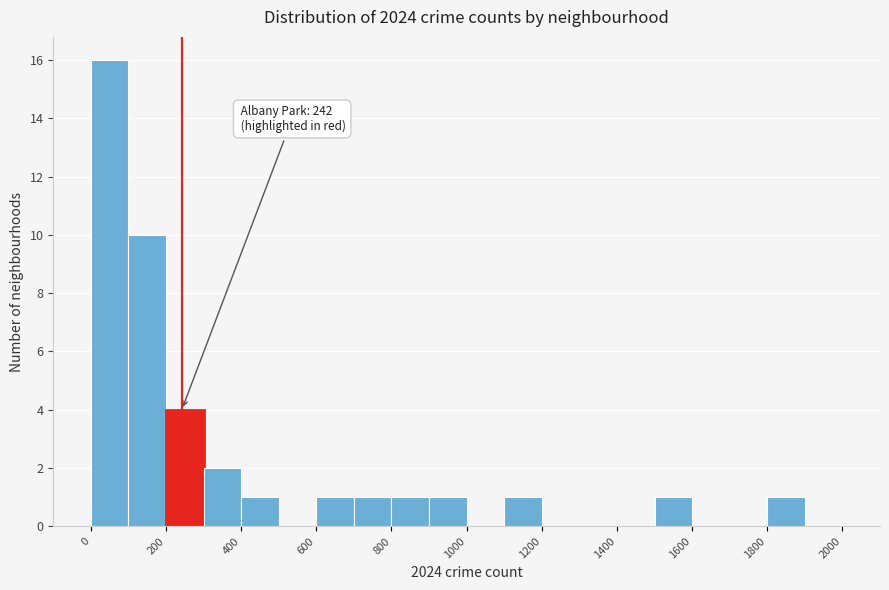

Which range on the x-axis has the tallest bar?

0 to 100